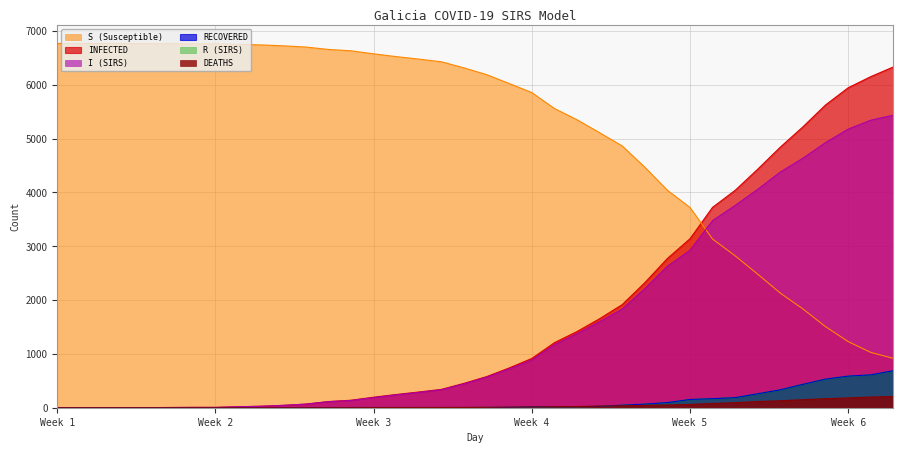

How many data points in INFECTED are above 578?

18